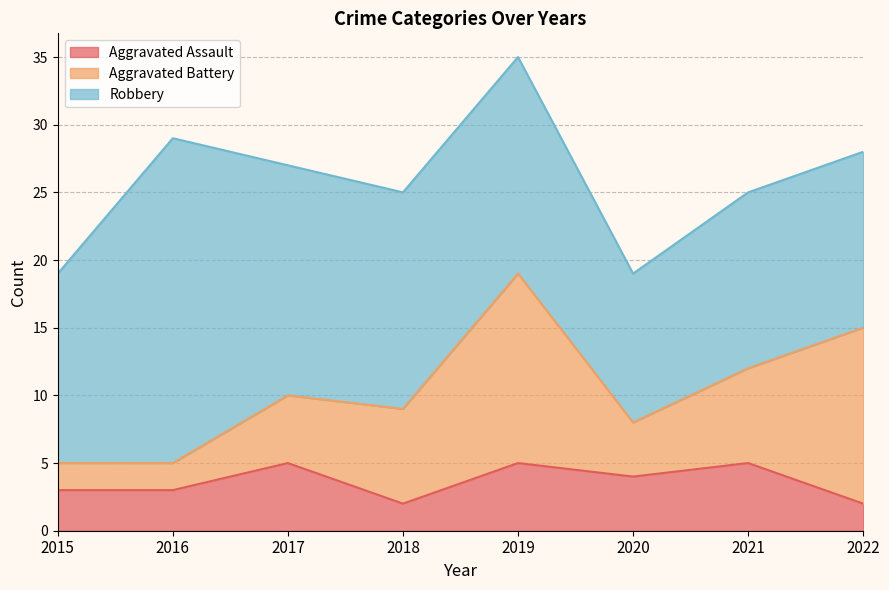

How many values in the Aggravated Assault series exceed 4?

3